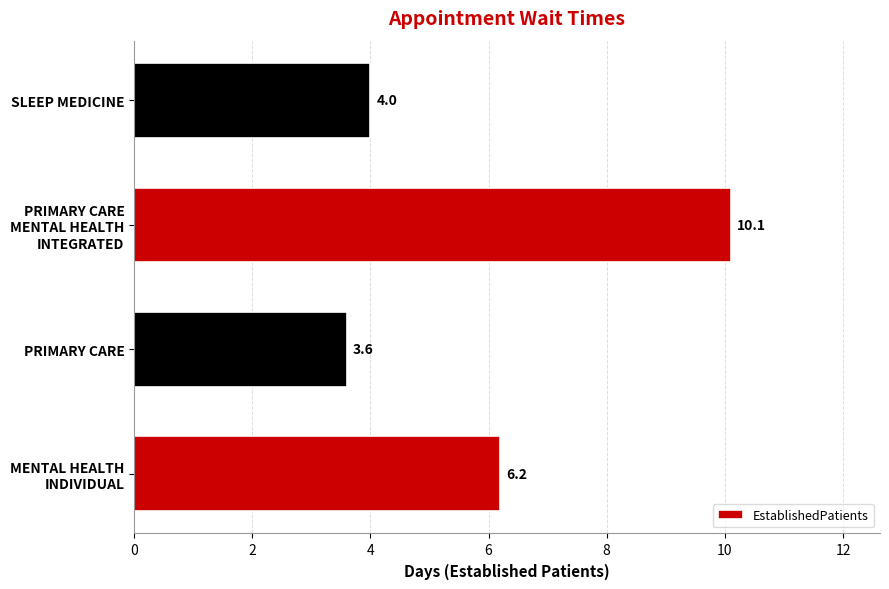

Reading top to bottom, extract all data points from this chart.

4.0	10.1	3.6	6.2